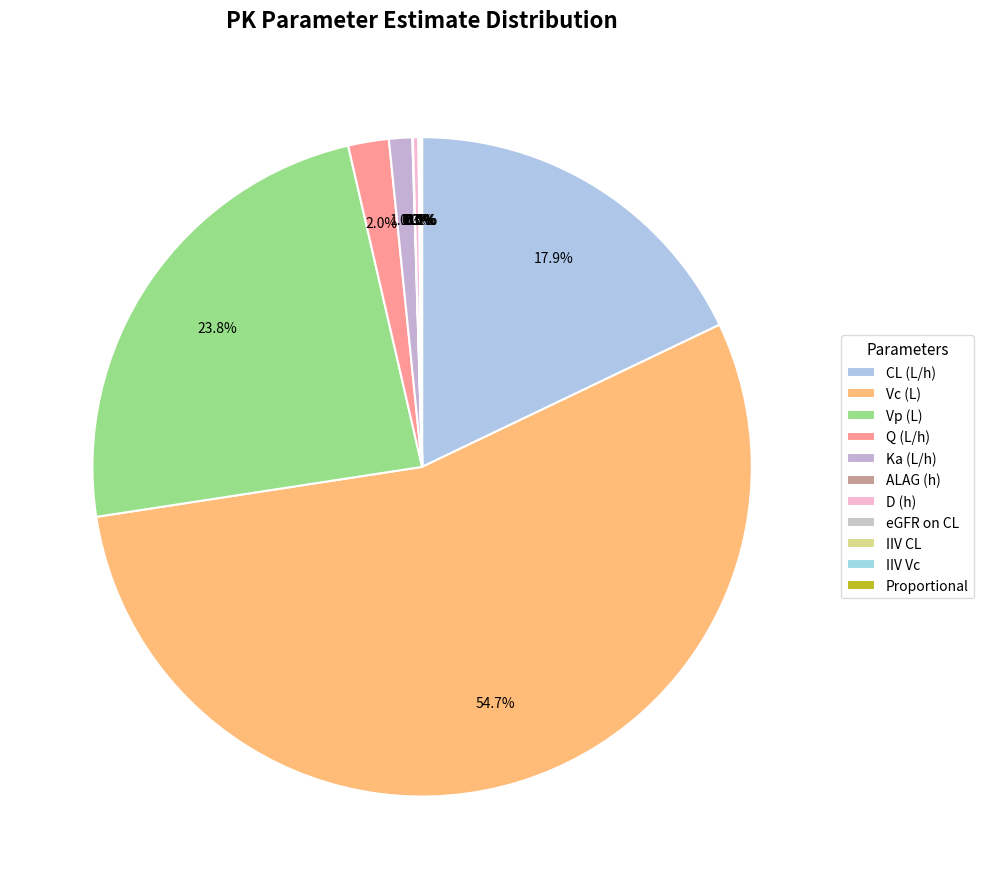

Rank the categories by value from lowest to highest.

IIV CL, ALAG (h), IIV Vc, eGFR on CL, Proportional, D (h), Ka (L/h), Q (L/h), CL (L/h), Vp (L), Vc (L)